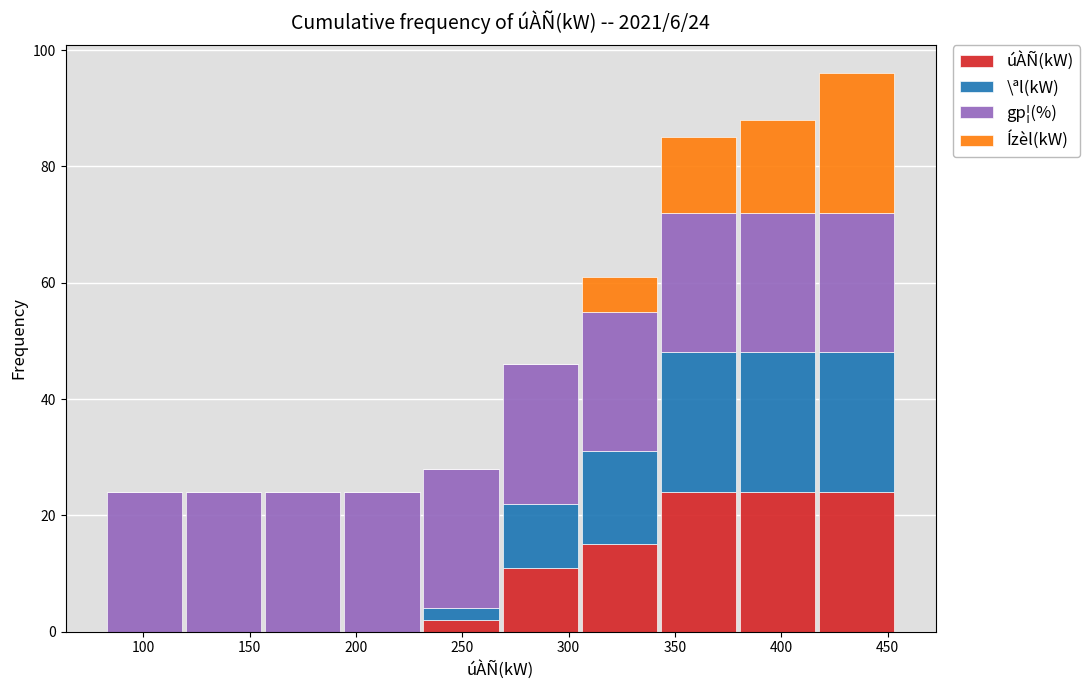

Which range on the x-axis has the tallest stacked bar (by total height)?

415 to 455